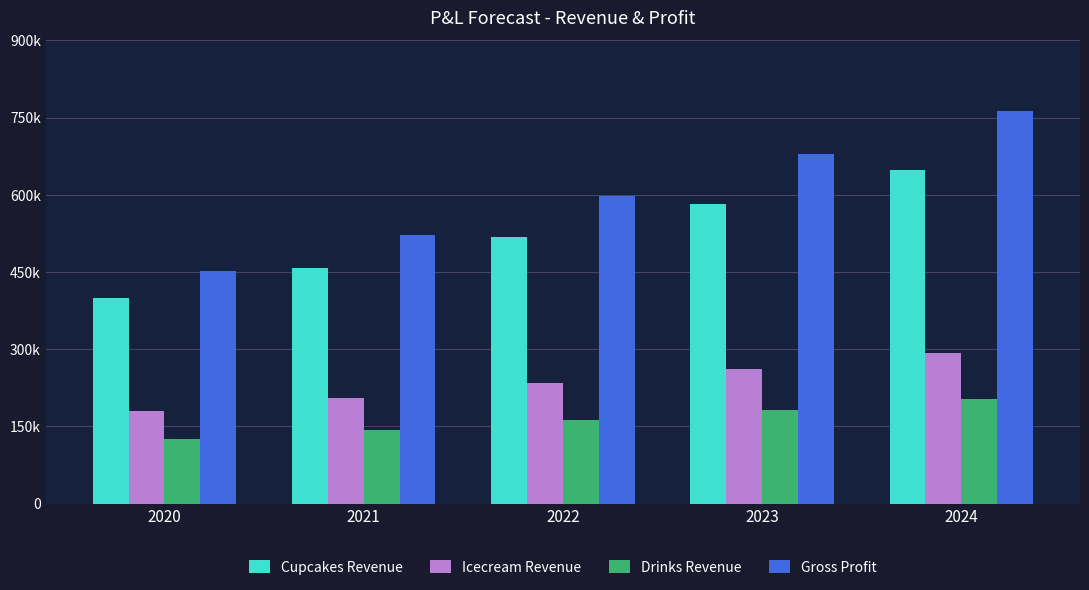

Are the bars horizontal?

No